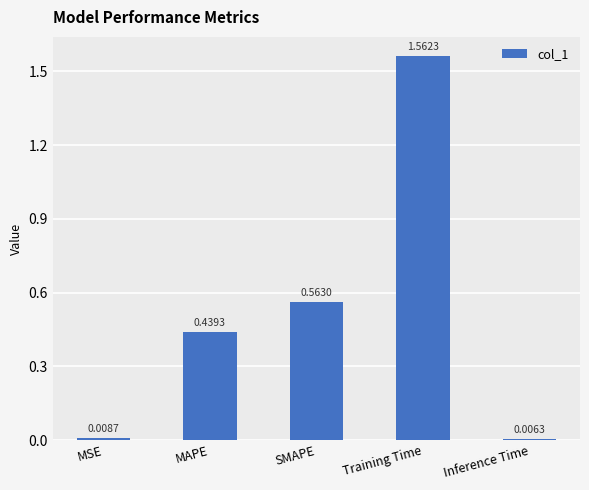

At which label is the value closest to 0?

Inference Time